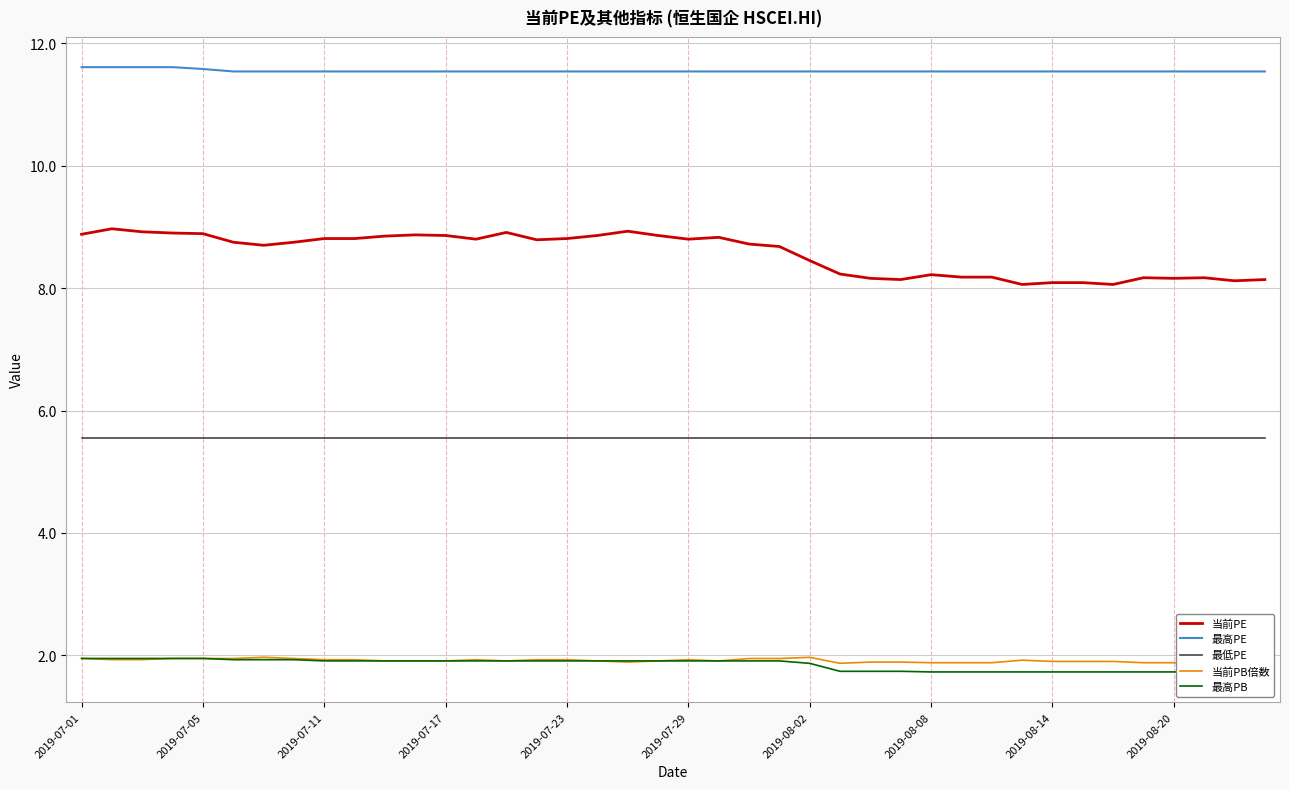

What is the minimum value for 当前PE?

8.1